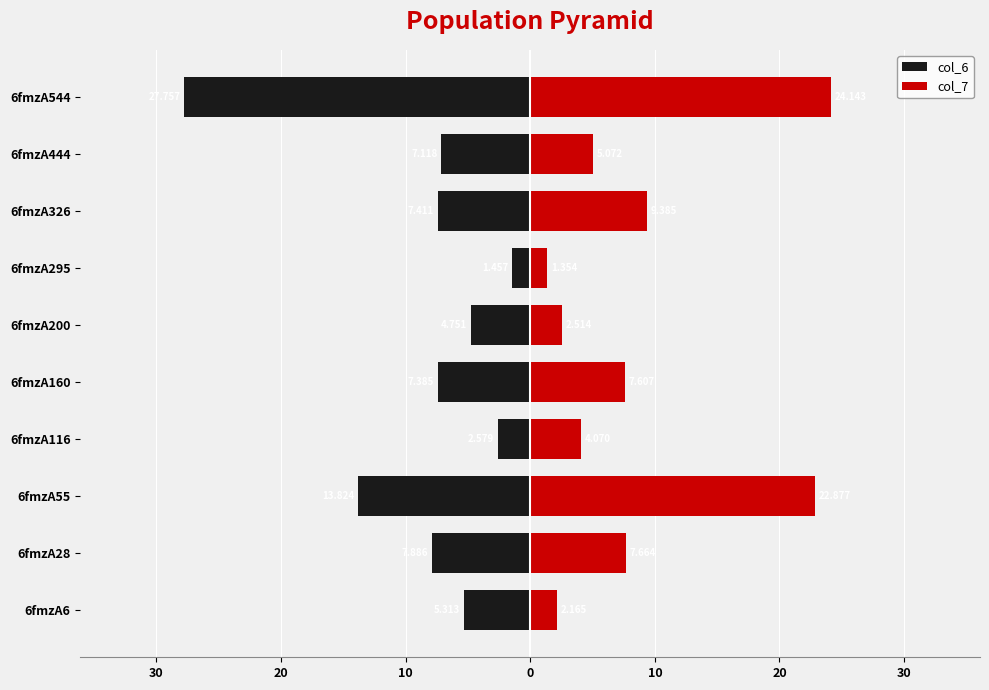

What is the average value of the col_6 series?

-8.5